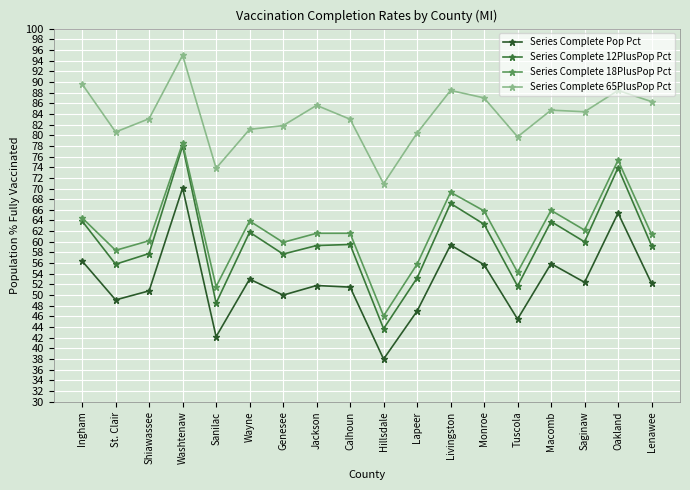

At Shiawassee, list the series in order from largest to smallest.

Series Complete 65PlusPop Pct, Series Complete 18PlusPop Pct, Series Complete 12PlusPop Pct, Series Complete Pop Pct